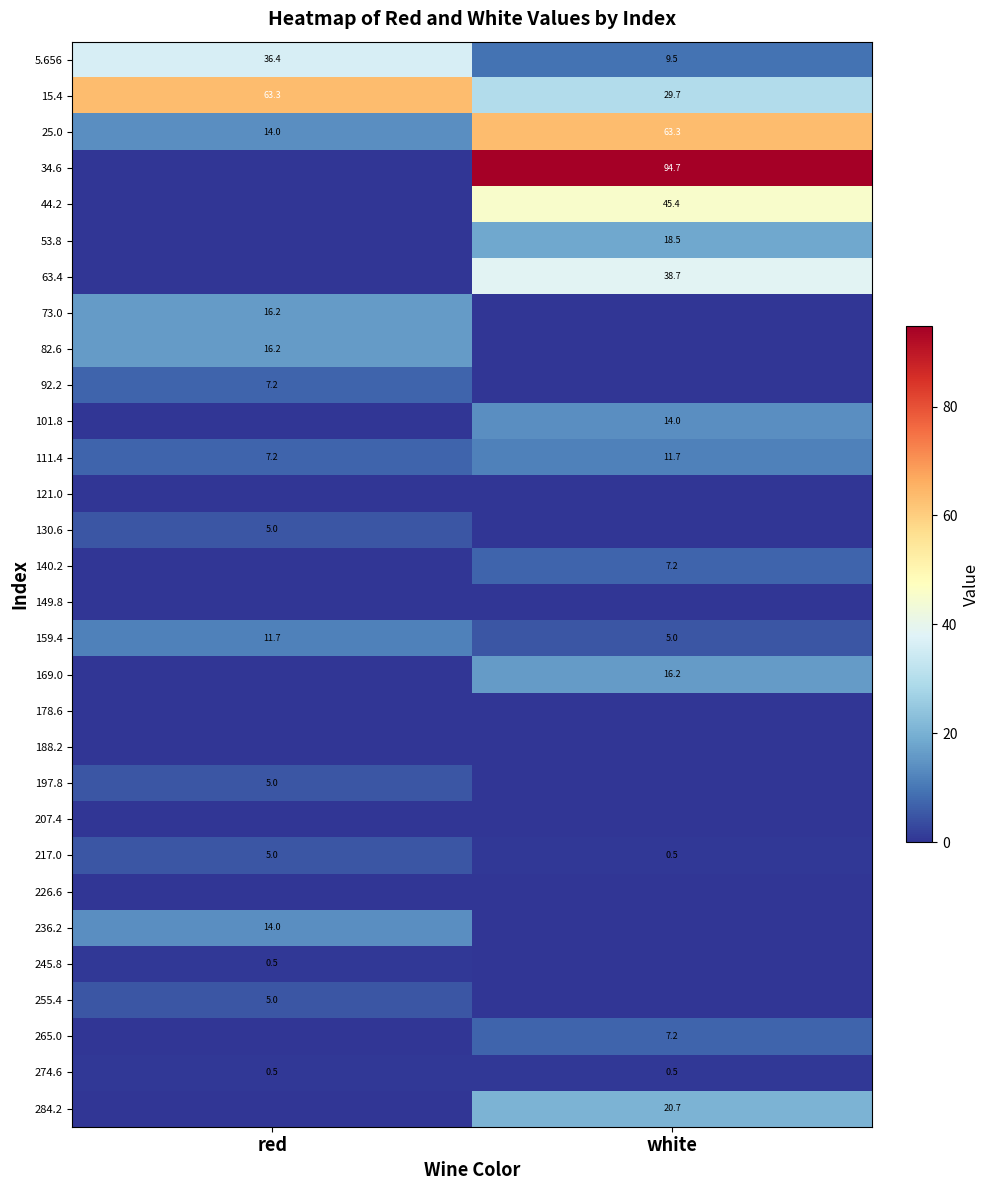

True or false: 274.6 has a value of 0.5 at white.

True